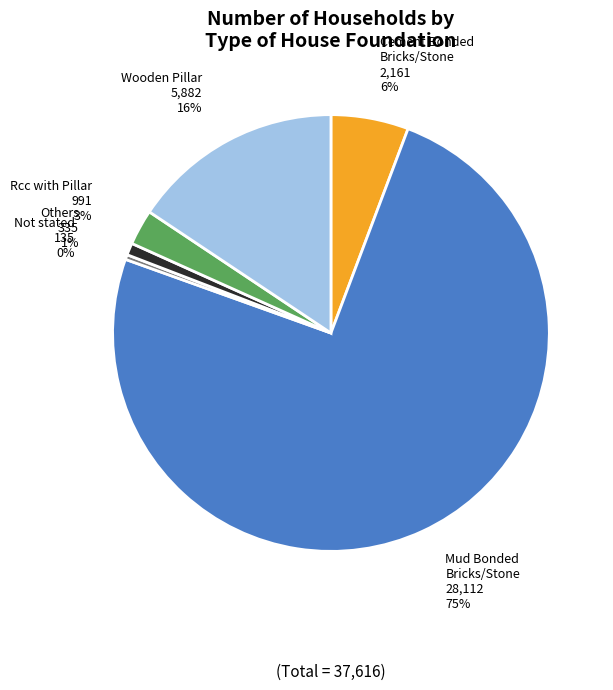

How many slices are in this pie chart?

6